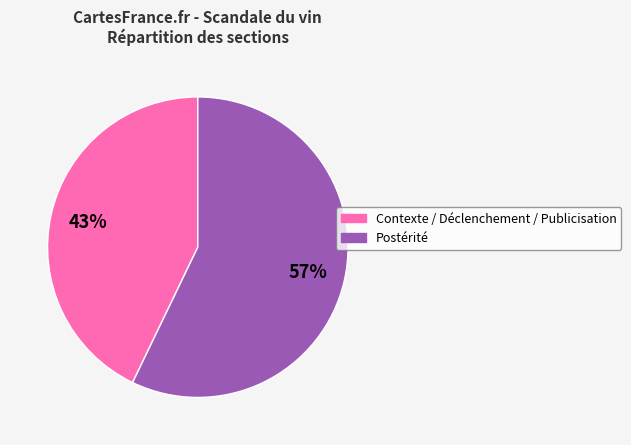

What is the majority slice?

Postérité